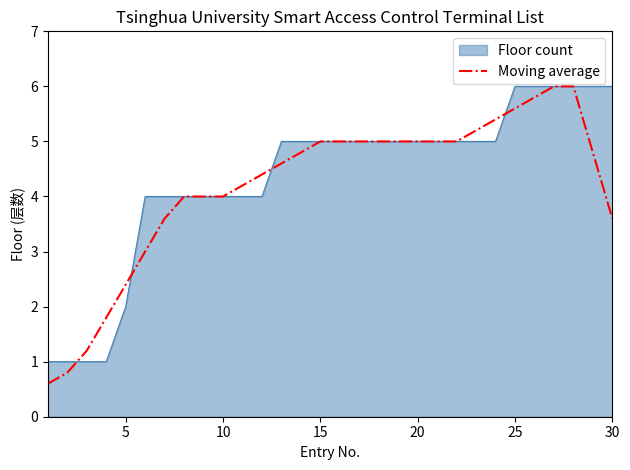

What is the highest value of the Moving average series?

6.0